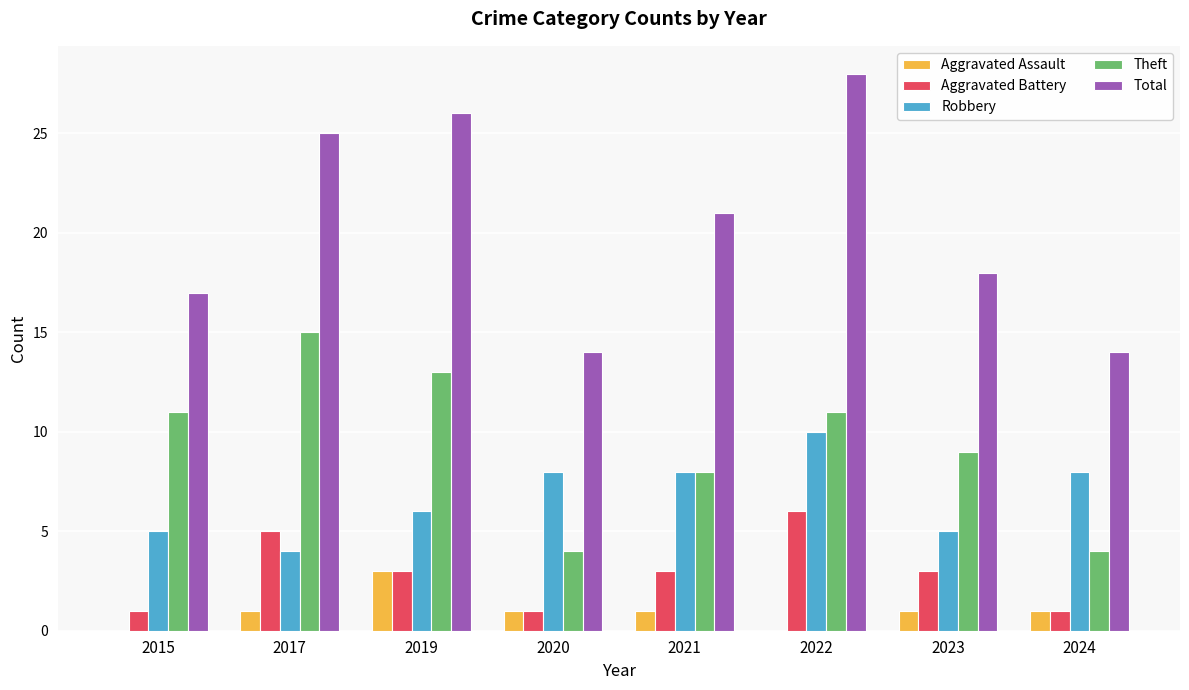

Reading left to right, extract all data points from this chart.

Aggravated Assault: 2015=0	2017=1	2019=3	2020=1	2021=1	2022=0	2023=1	2024=1
Aggravated Battery: 2015=1	2017=5	2019=3	2020=1	2021=3	2022=6	2023=3	2024=1
Robbery: 2015=5	2017=4	2019=6	2020=8	2021=8	2022=10	2023=5	2024=8
Theft: 2015=11	2017=15	2019=13	2020=4	2021=8	2022=11	2023=9	2024=4
Total: 2015=17	2017=25	2019=26	2020=14	2021=21	2022=28	2023=18	2024=14